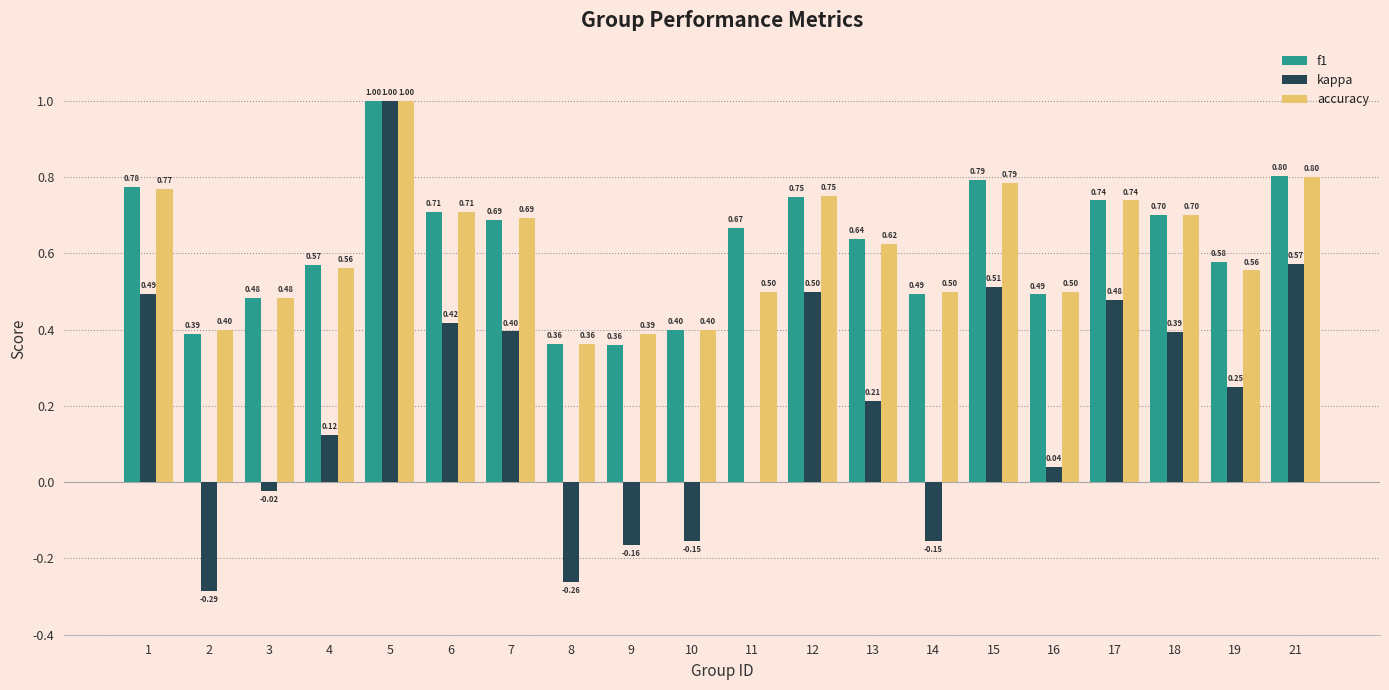

Is it true that f1 equals 0.2 at 3?

False